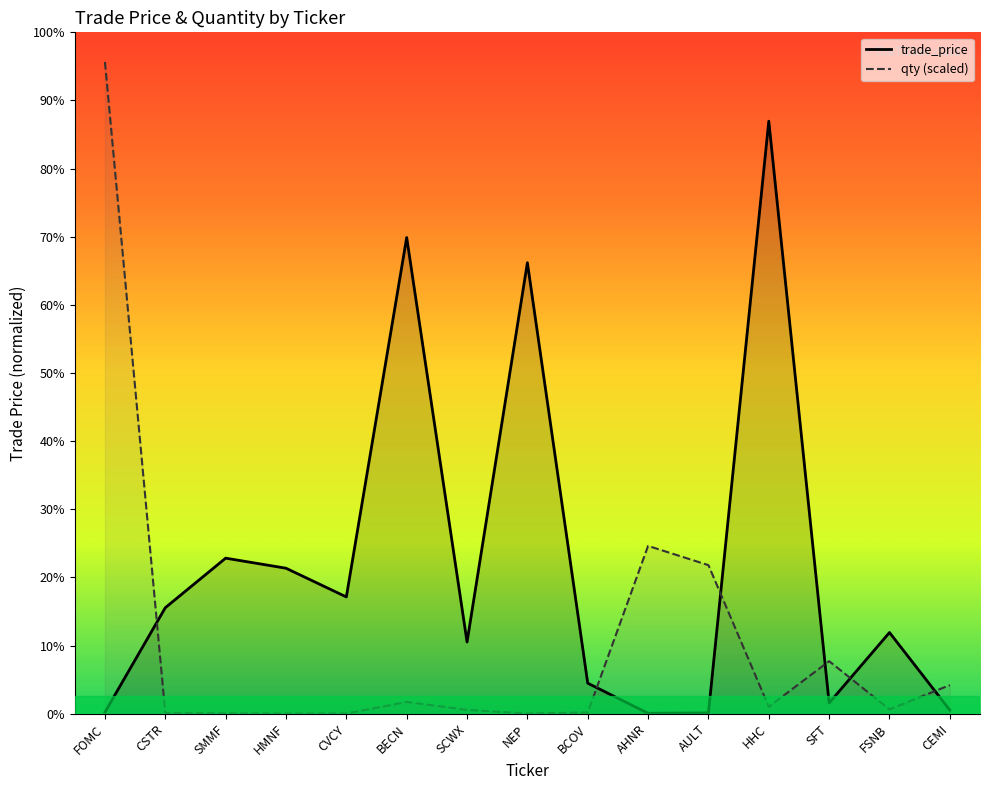

What are all the series names shown in the legend?

trade_price, qty (scaled)